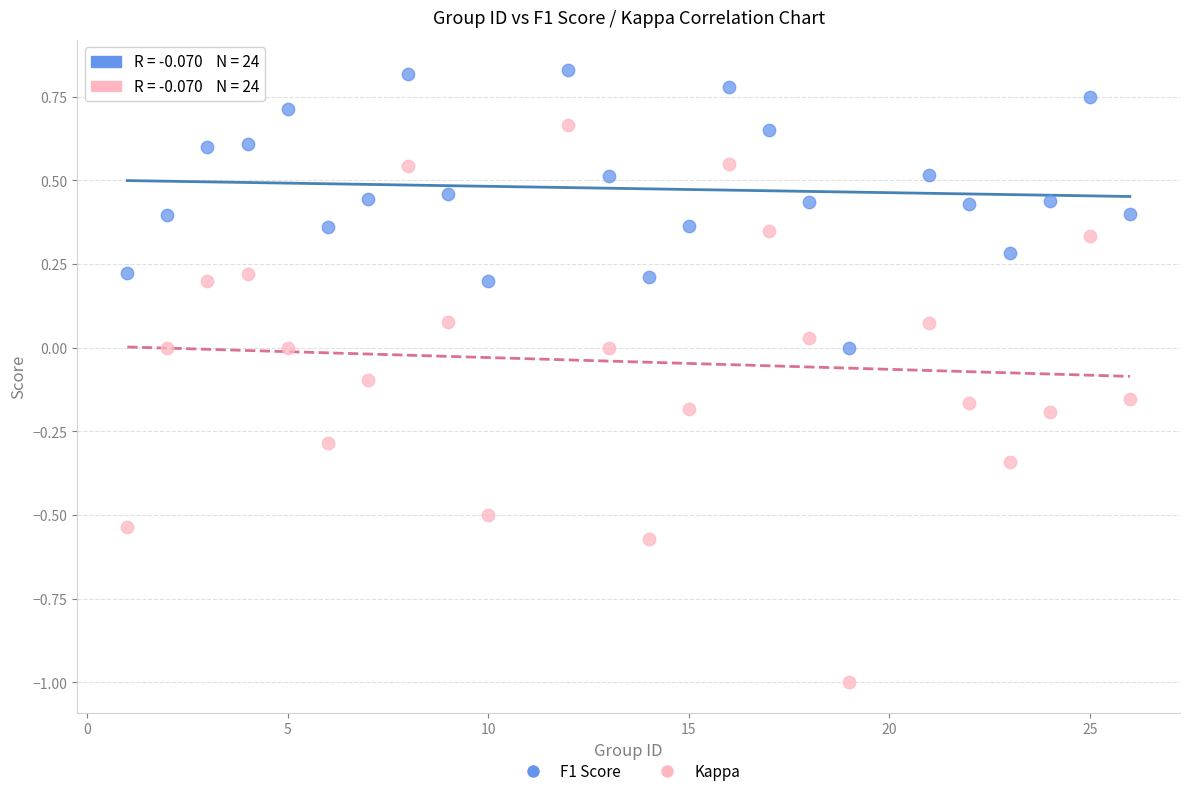

Which series reaches the maximum Y coordinate?

F1 Score